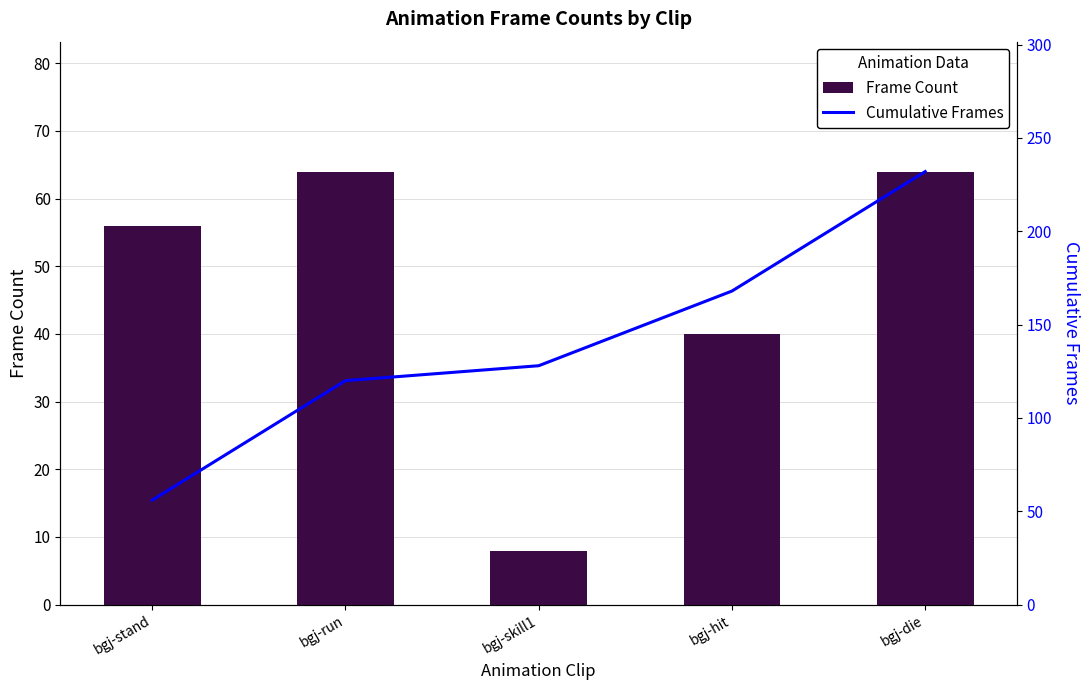

How many series are shown in this chart?

2